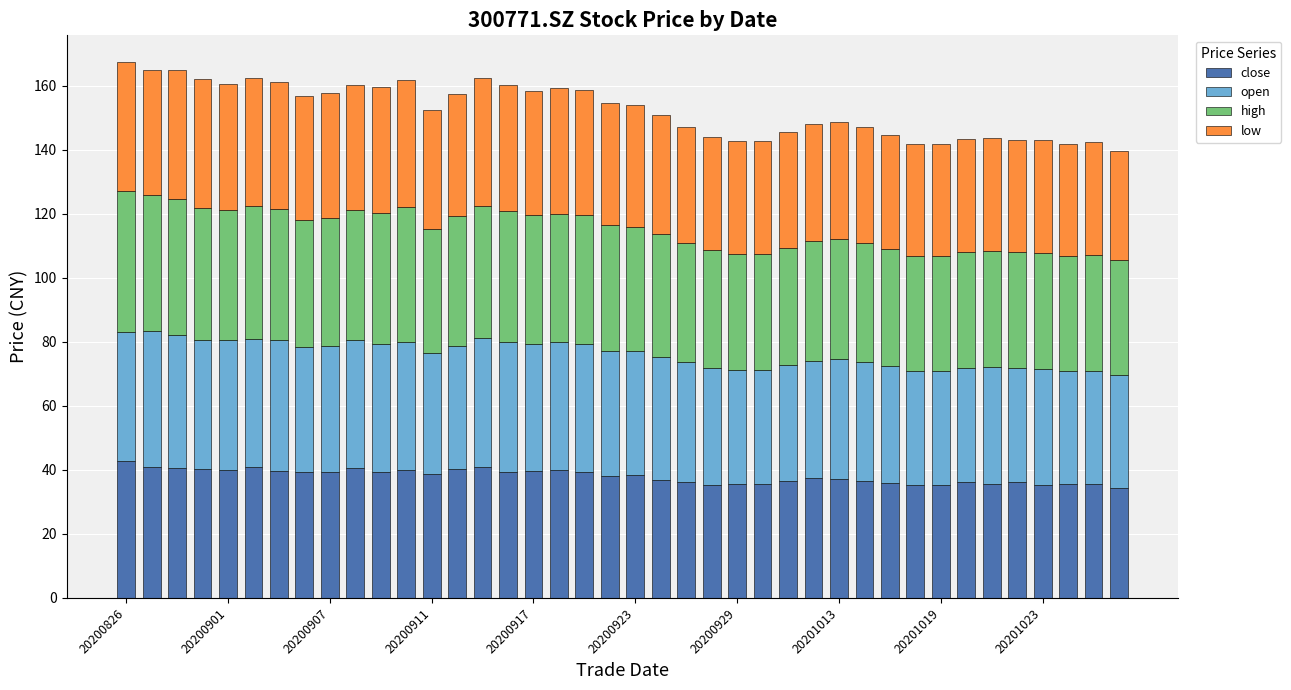

What is the minimum value for close?

34.4